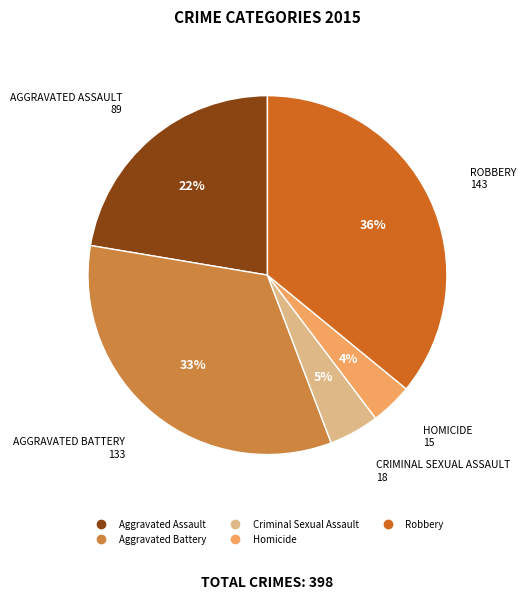

How many slices are in this pie chart?

5